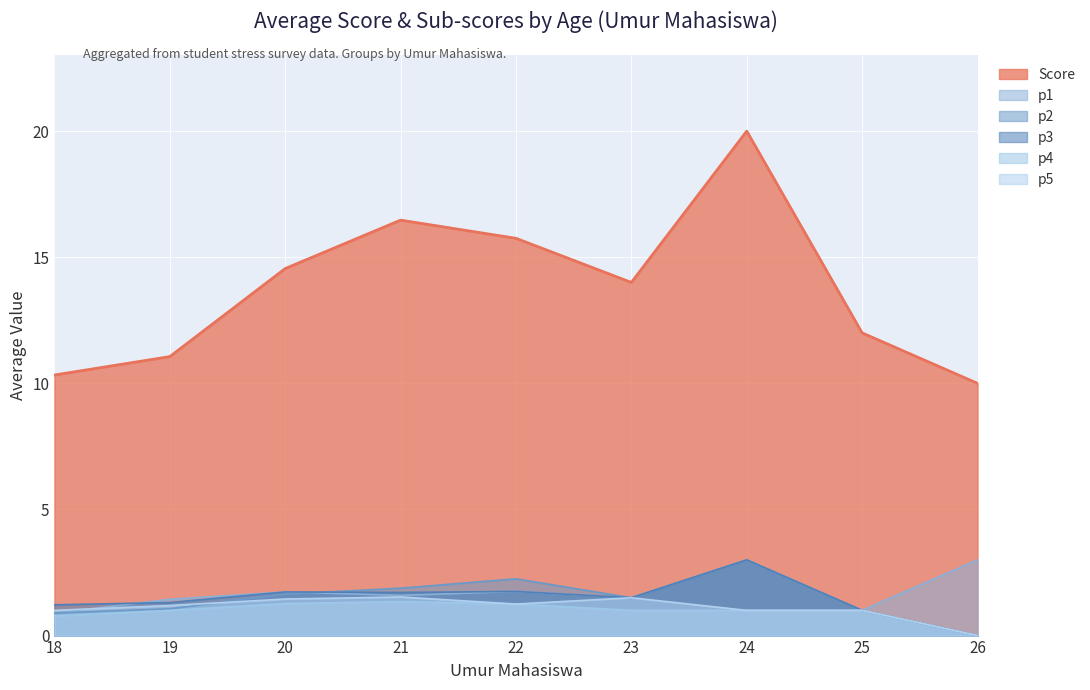

What is the maximum value for p4?

1.4